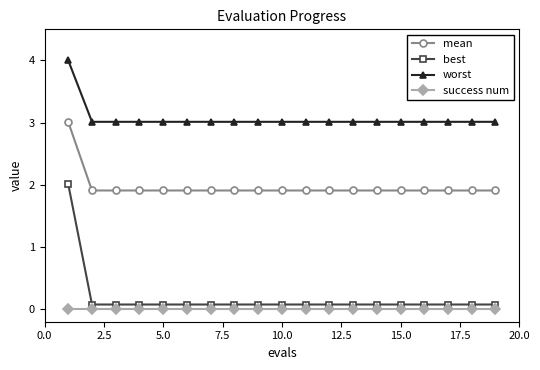

At how many categories does at least one series exceed 1?

19